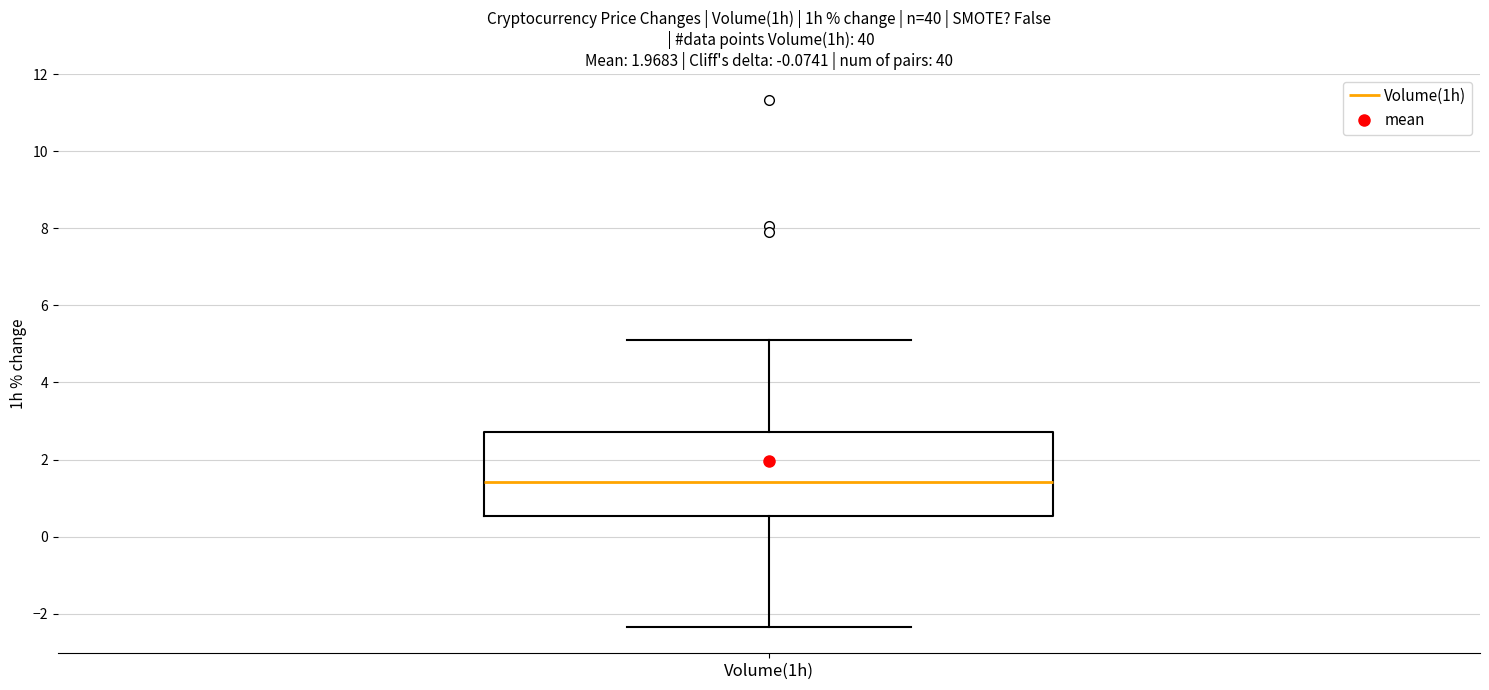

Where does the lower whisker of the box for Volume(1h) end on the y-axis? The values are not printed on the chart, so give them approximately, as read against the axis.

-2.4